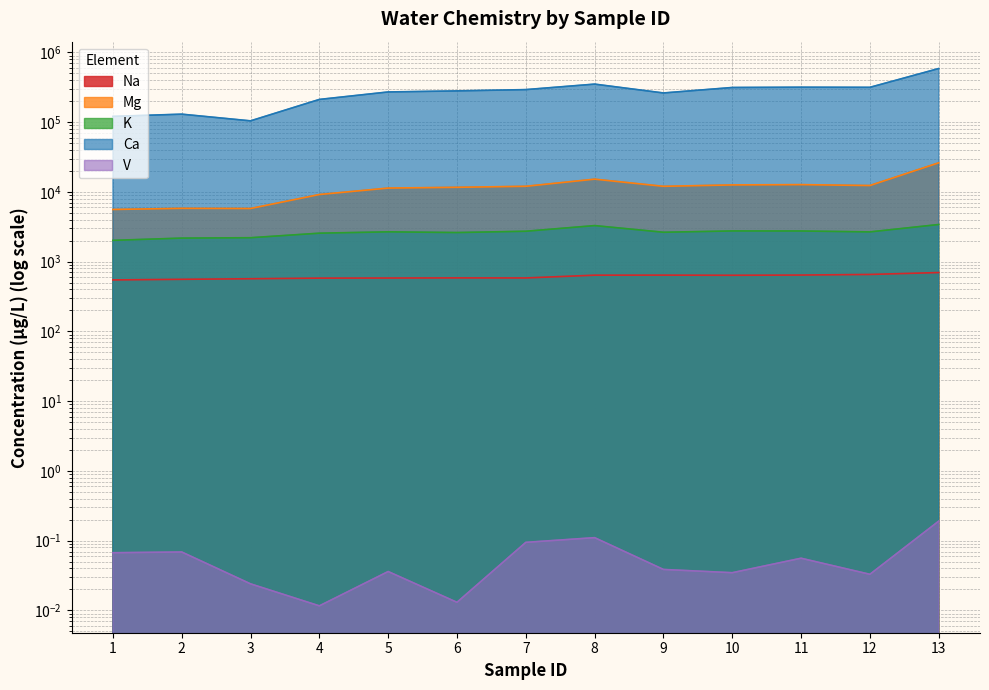

The Na series shows 361.8 at 3. True or false?

False